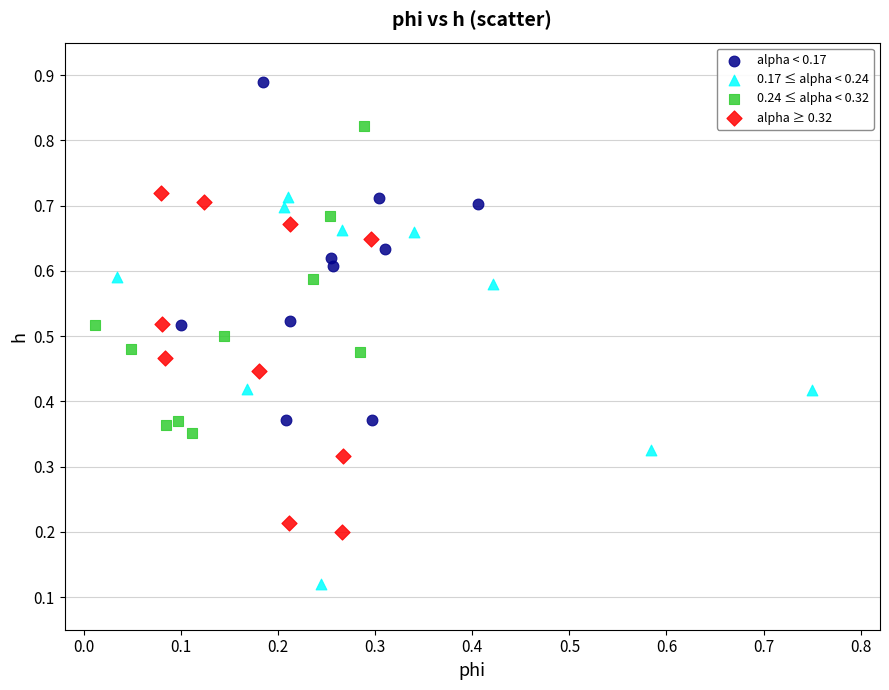

Which series reaches the maximum Y coordinate?

alpha < 0.17